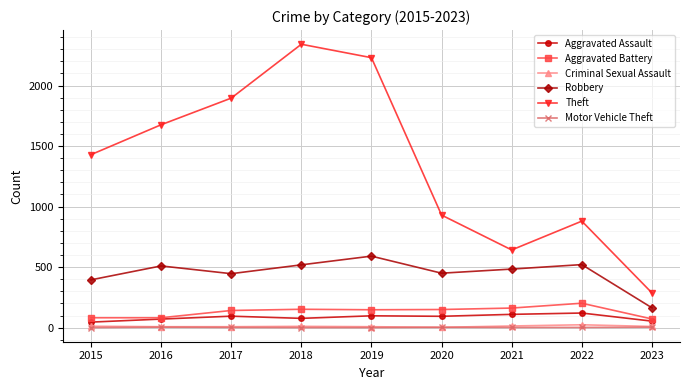

True or false: Theft has more than 0 points higher than both neighbors.

True